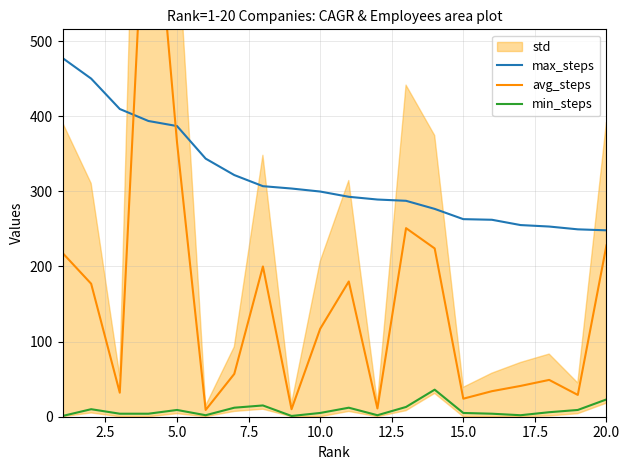

What is the minimum value for min_steps?

1.0